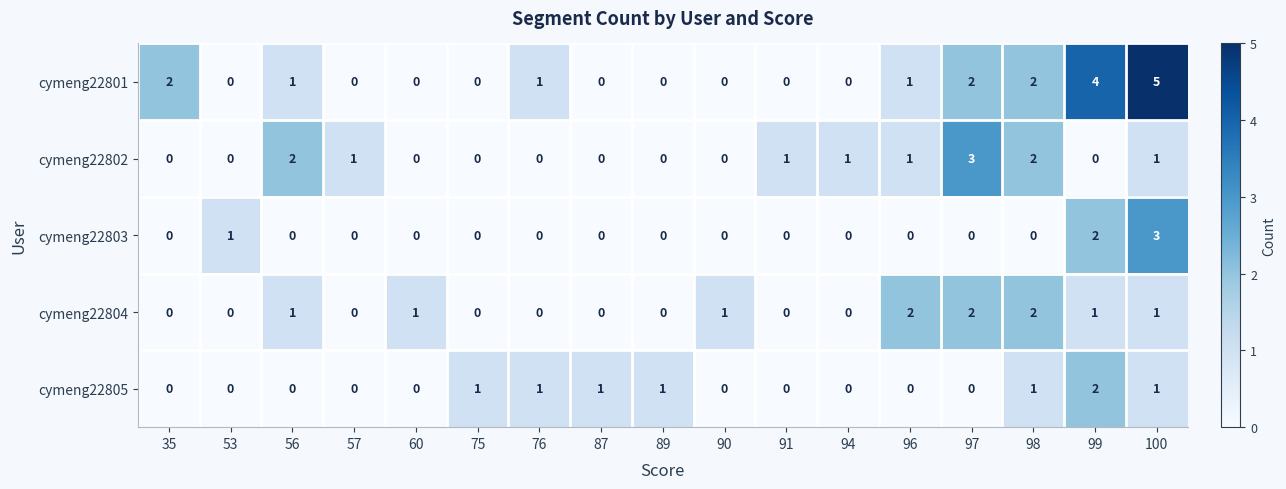

At which category is the sum across all series the highest?

100